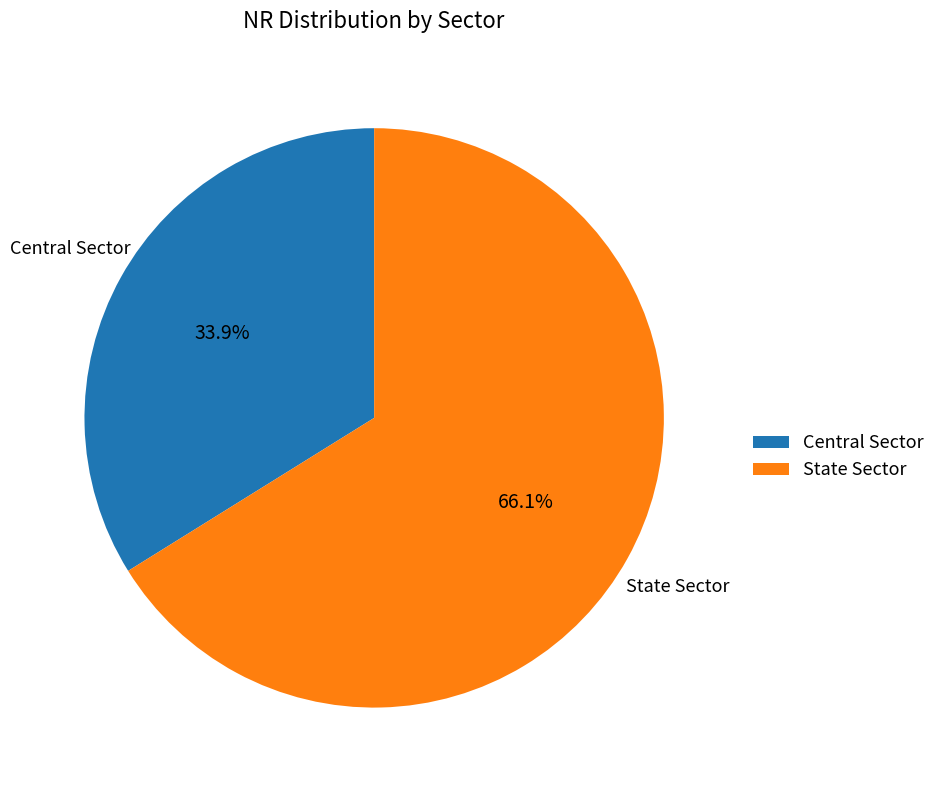

Does State Sector represent more than half of the total?

Yes